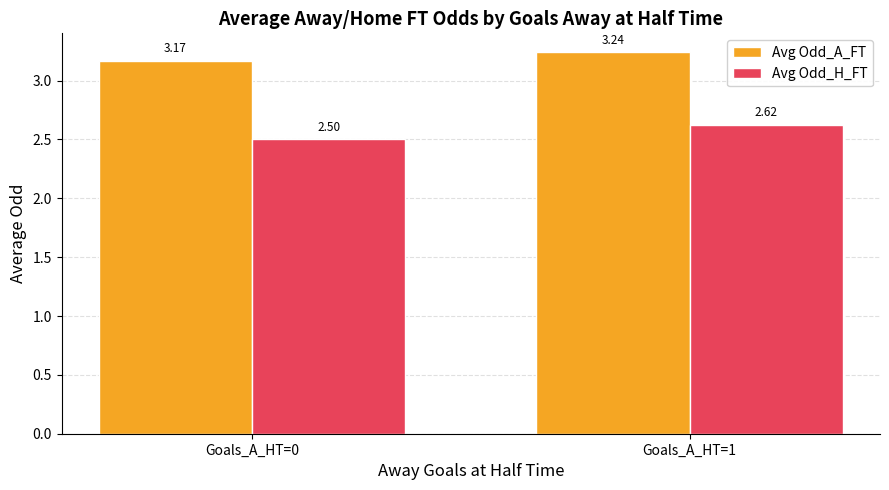

What are all the series names shown in the legend?

Avg Odd_A_FT, Avg Odd_H_FT